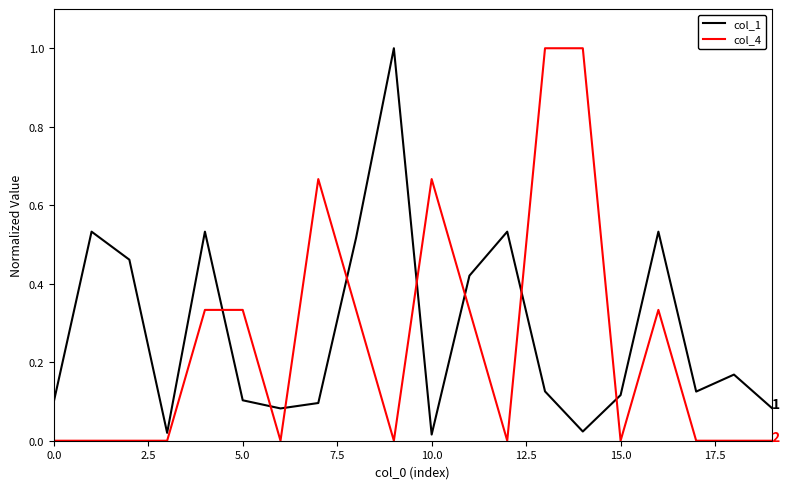

What is the difference between the maximum and minimum values in the col_4 series?

1.0